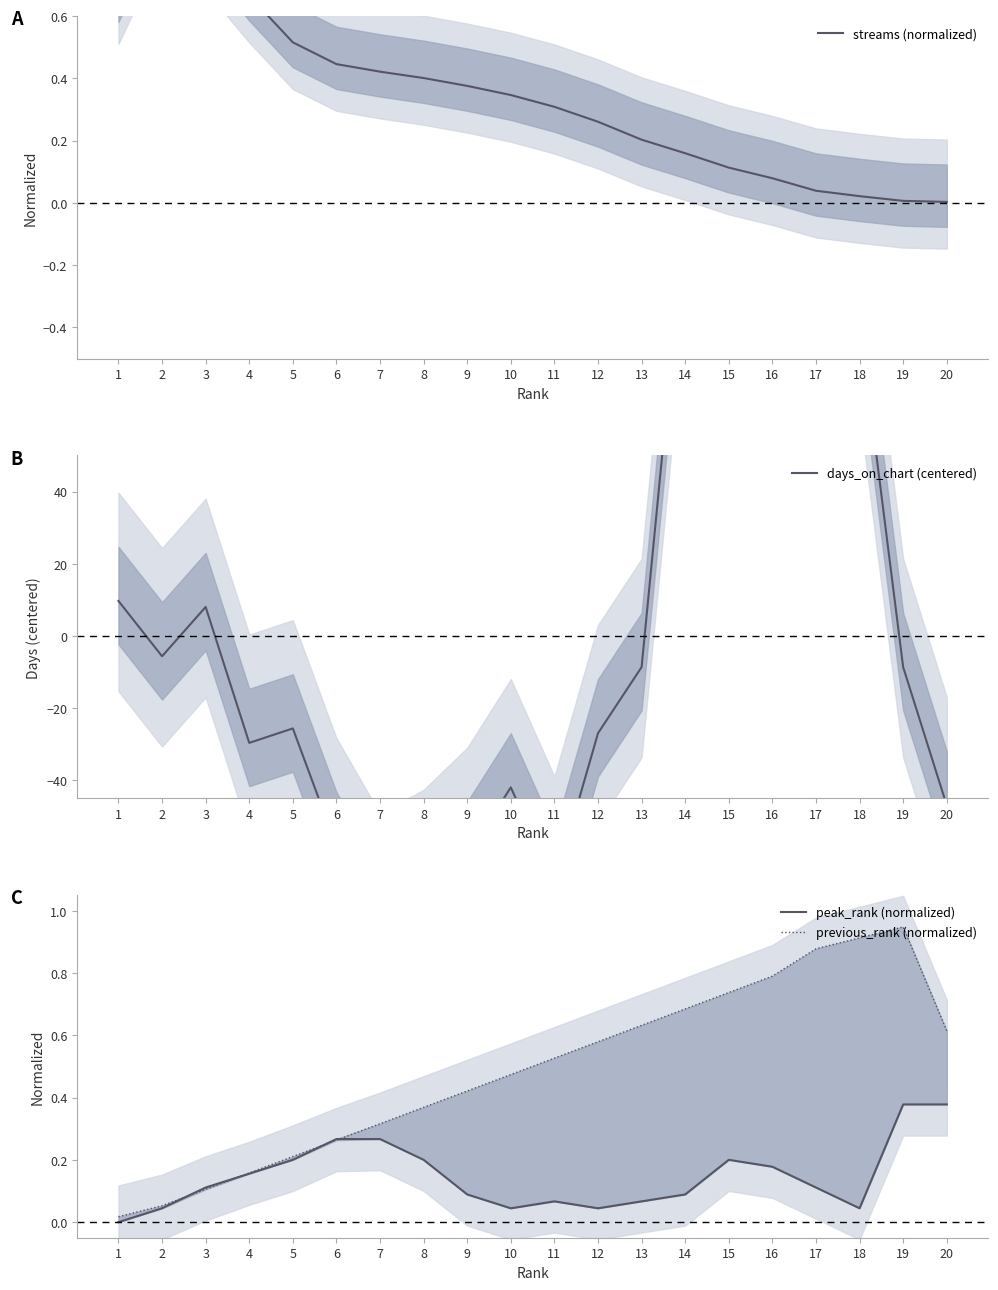

Is the value of previous_rank (normalized) at 11 greater than the value of streams (normalized) at 17?

Yes